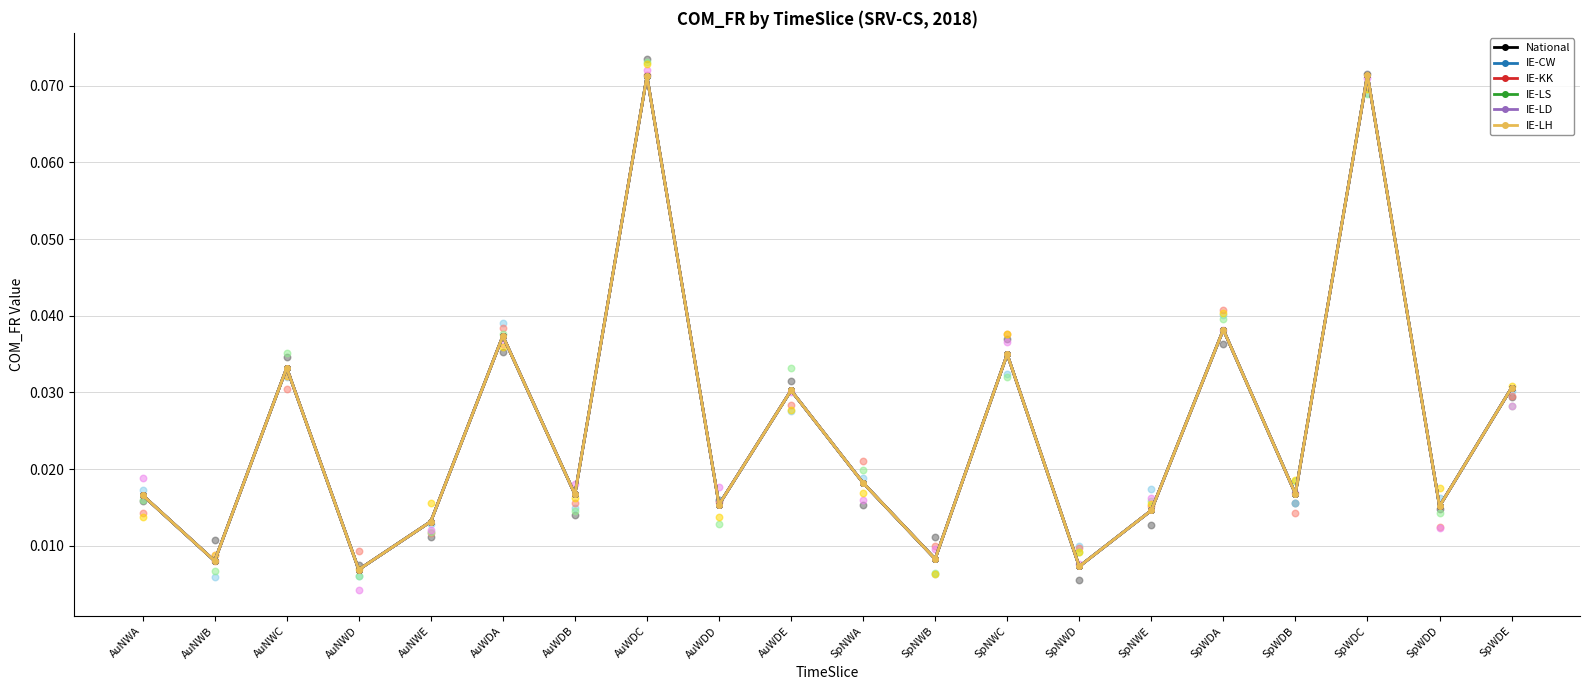

Which series reaches the minimum Y coordinate?

National